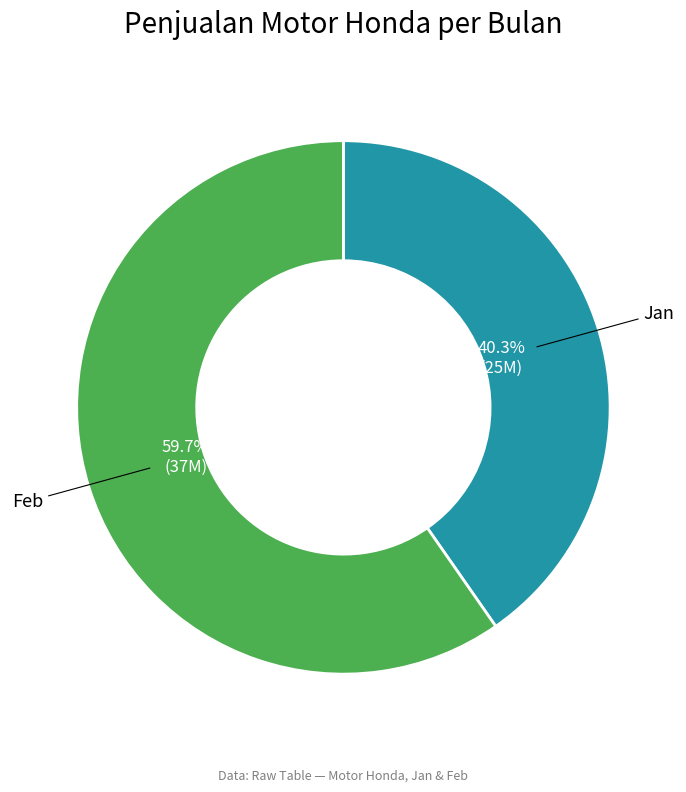

To the nearest percent, what is the average slice percentage?

50%